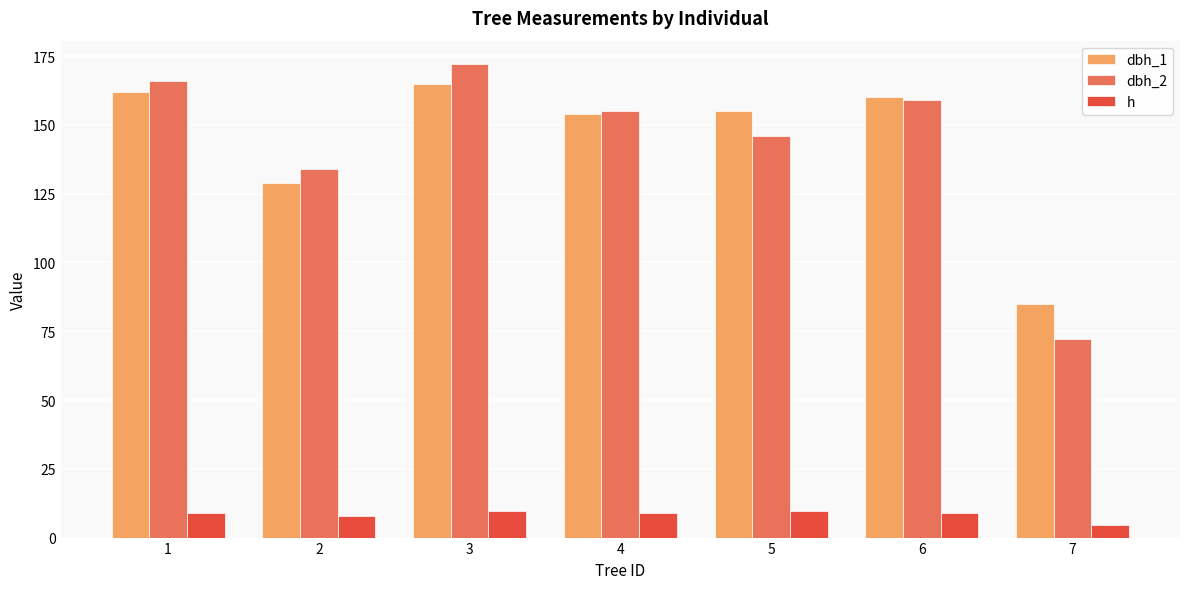

Is the value of dbh_1 at 5 greater than the value of dbh_2 at 7?

Yes